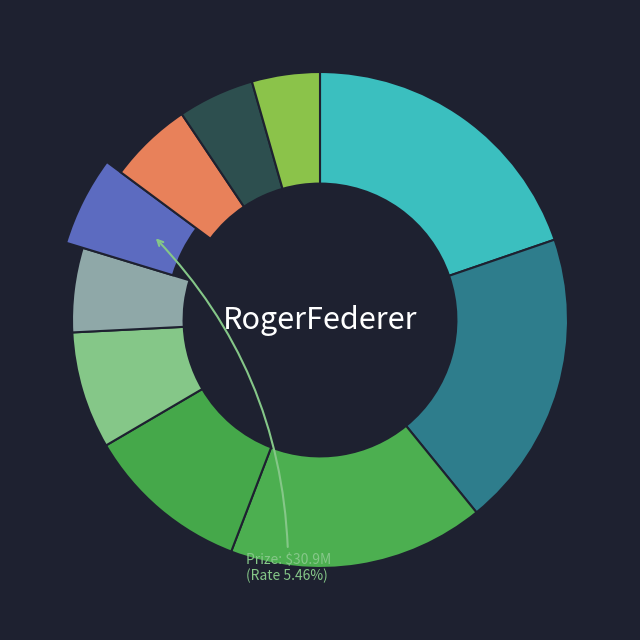

How many slices are in this pie chart?

10